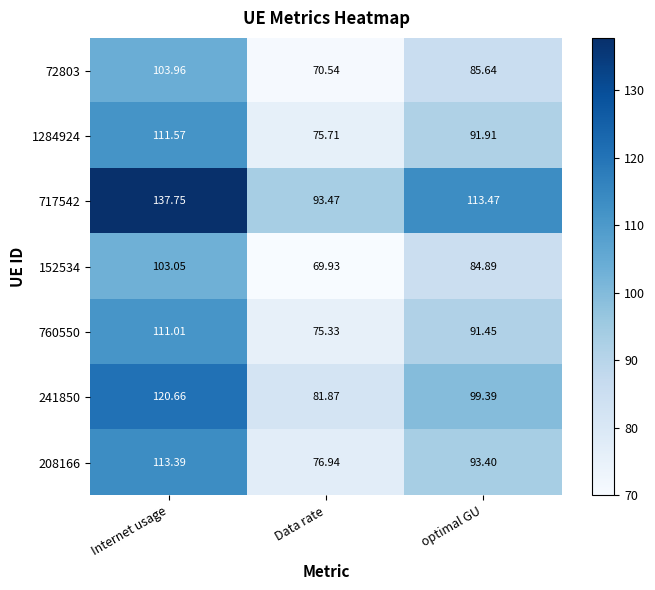

Where is 241850 nearest to the value 101?

optimal GU